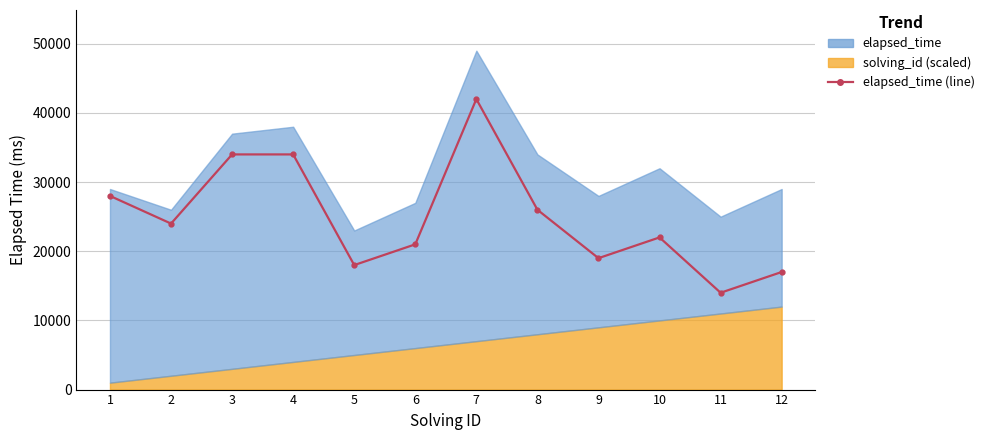

Where is the first local maximum?

7